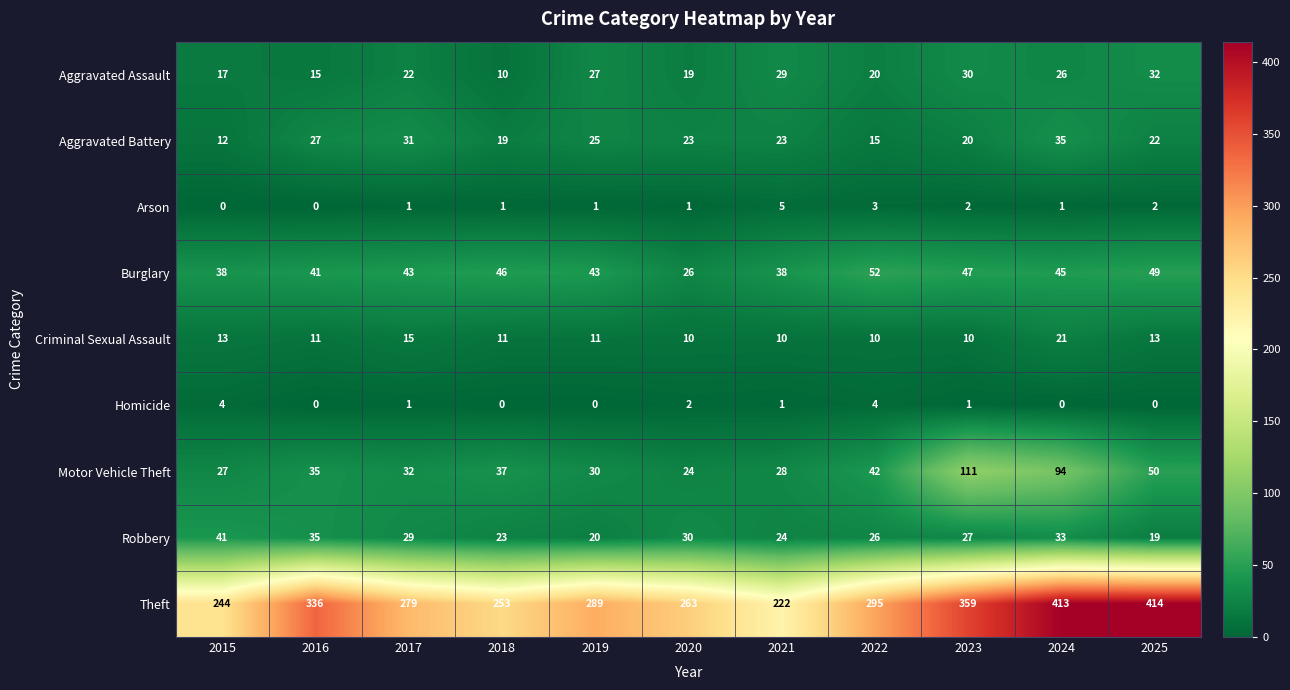

What is the lowest value of the Robbery series?

19